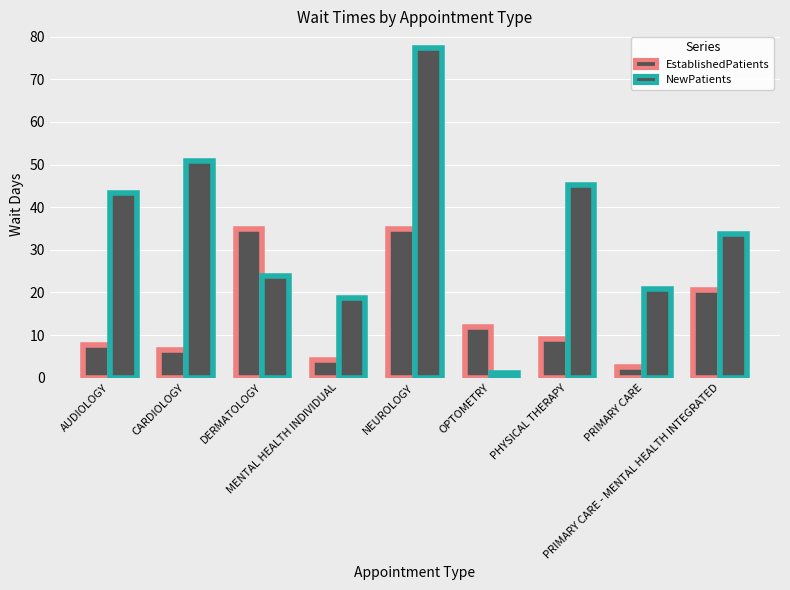

How many data points in NewPatients are above 33?

5